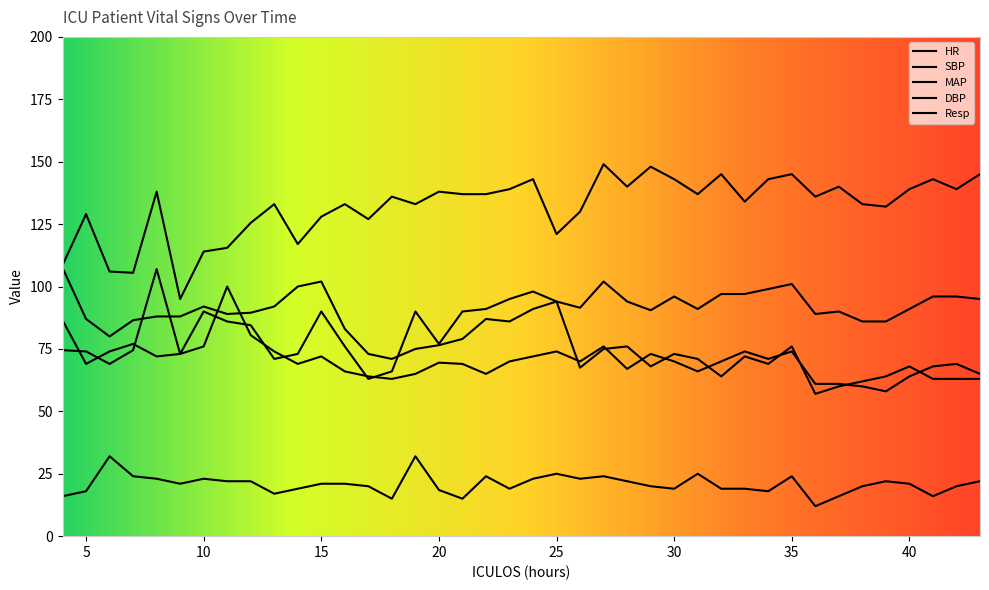

How many lines are shown in the chart?

5